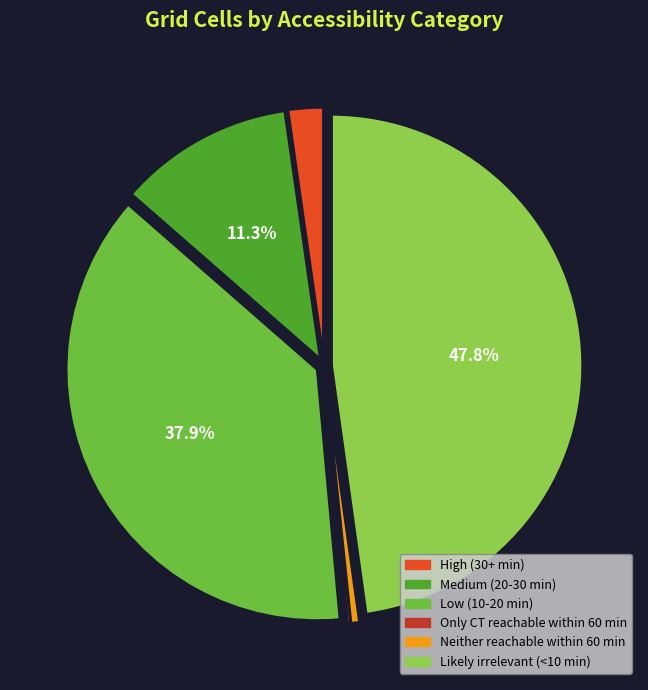

Which has a higher value, Likely irrelevant (<10 min) or High (30+ min)?

Likely irrelevant (<10 min)